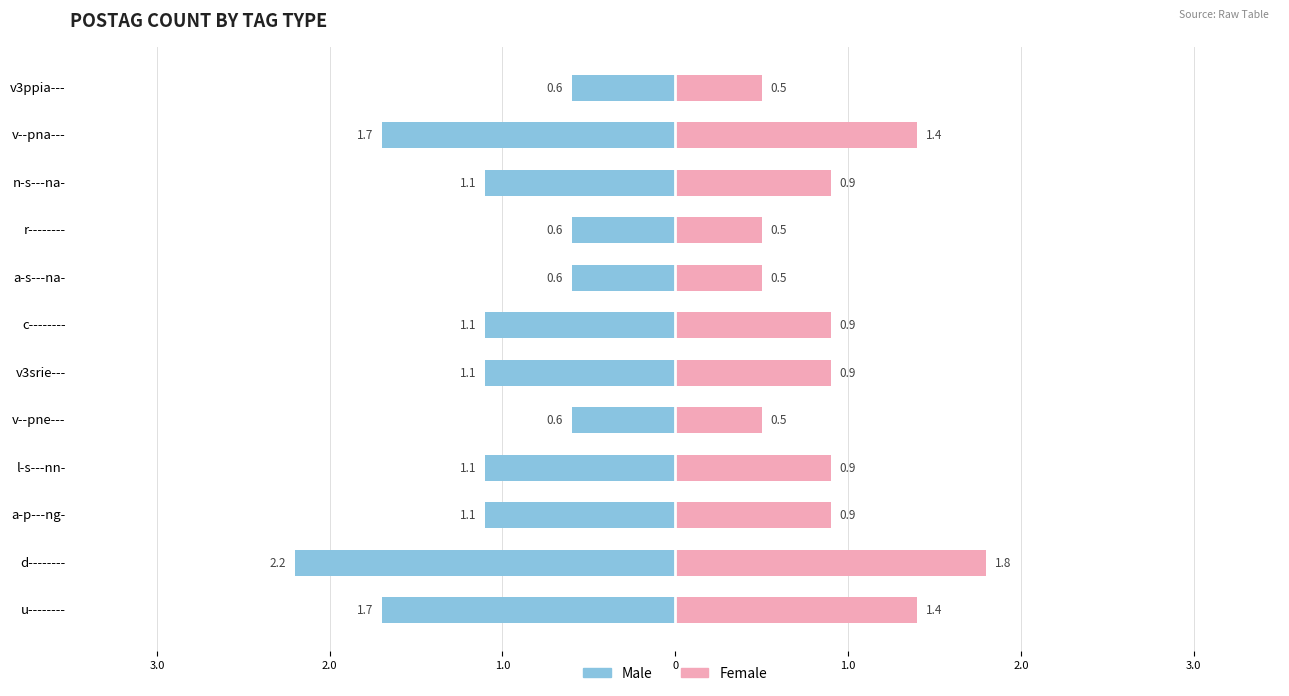

What is the difference between the maximum and minimum values in the Male series?

1.6